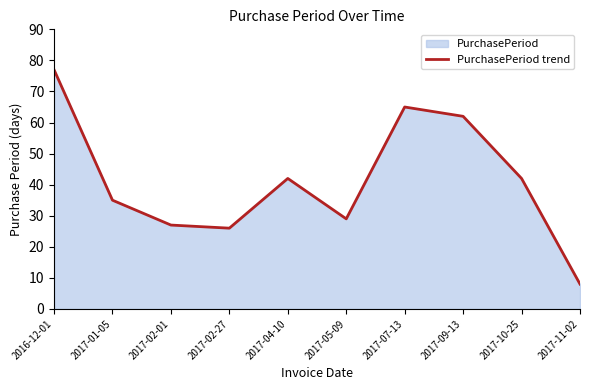

Which has a higher value, 2016-12-01 or 2017-02-01?

2016-12-01